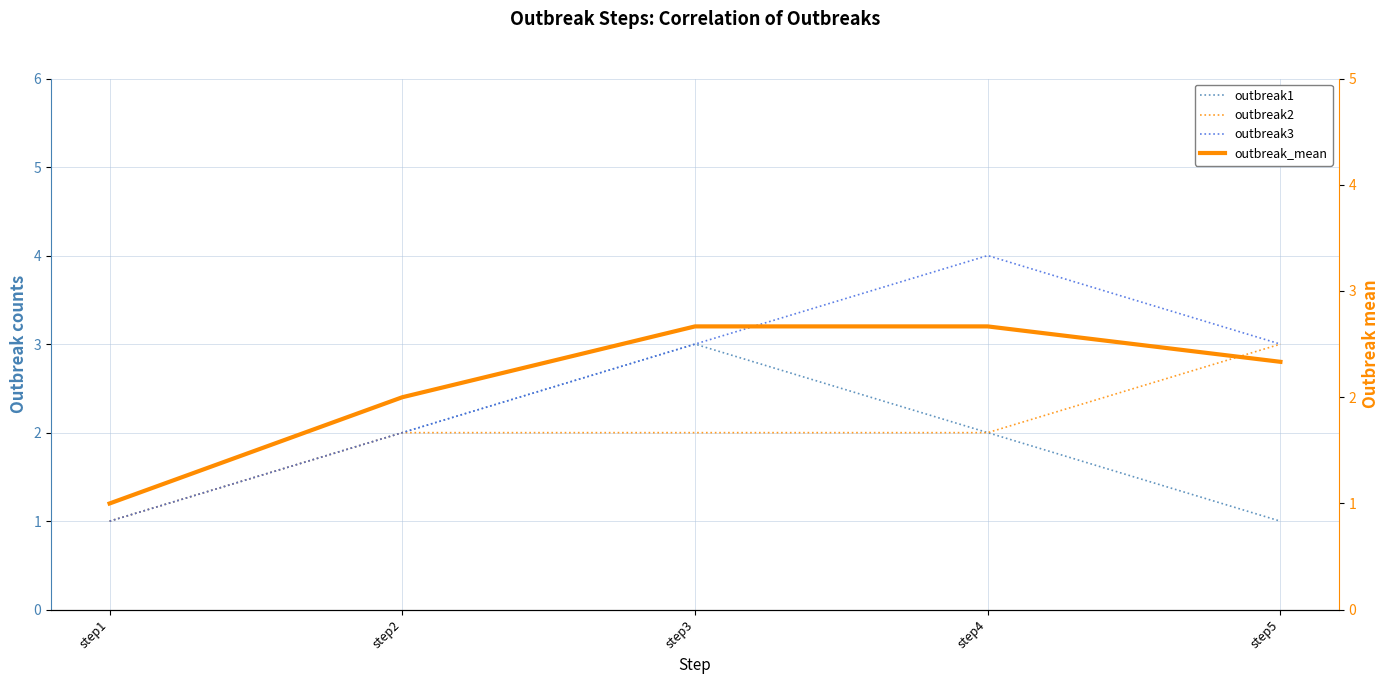

What is the greatest value displayed?

4.0